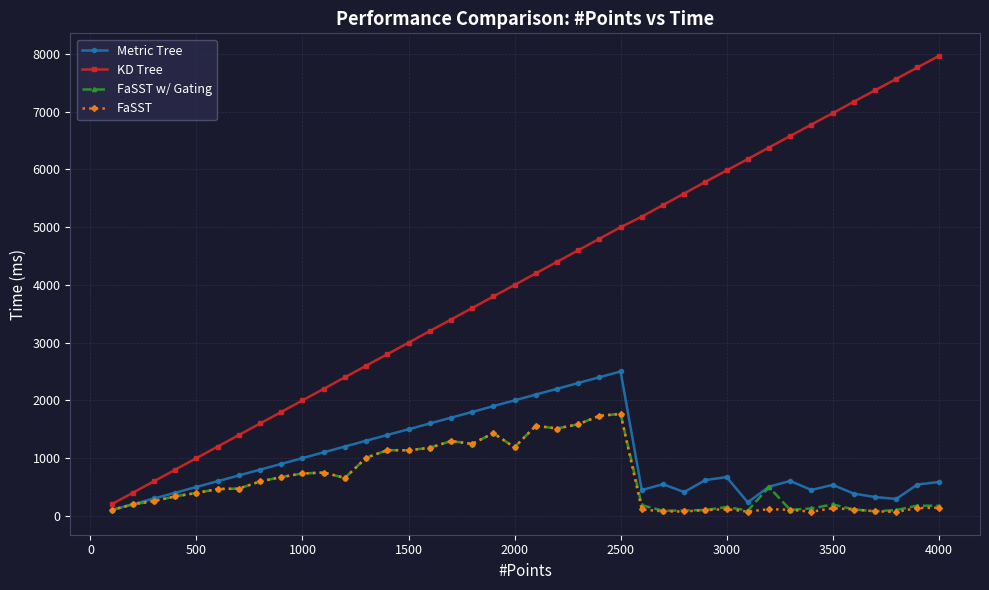

Does the chart have visible grid lines?

Yes